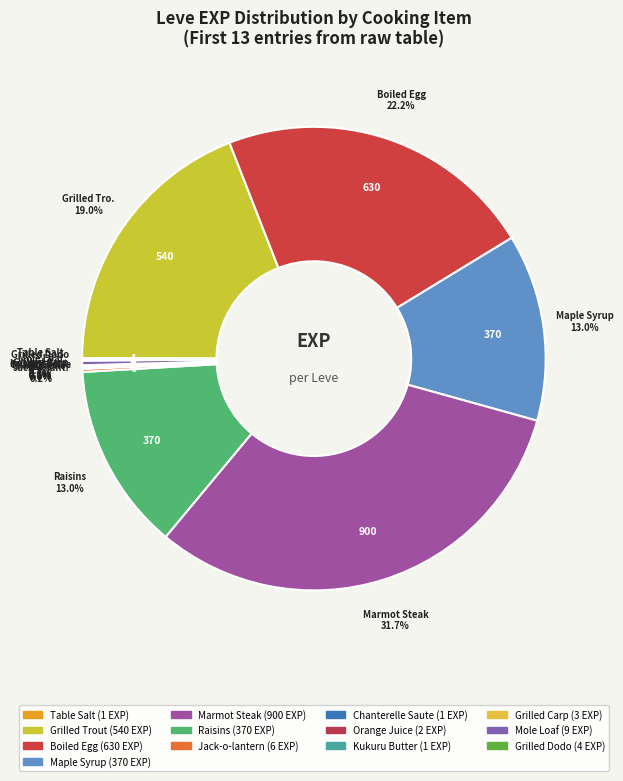

Is it true that Kukuru Butter is 15% of the pie?

False